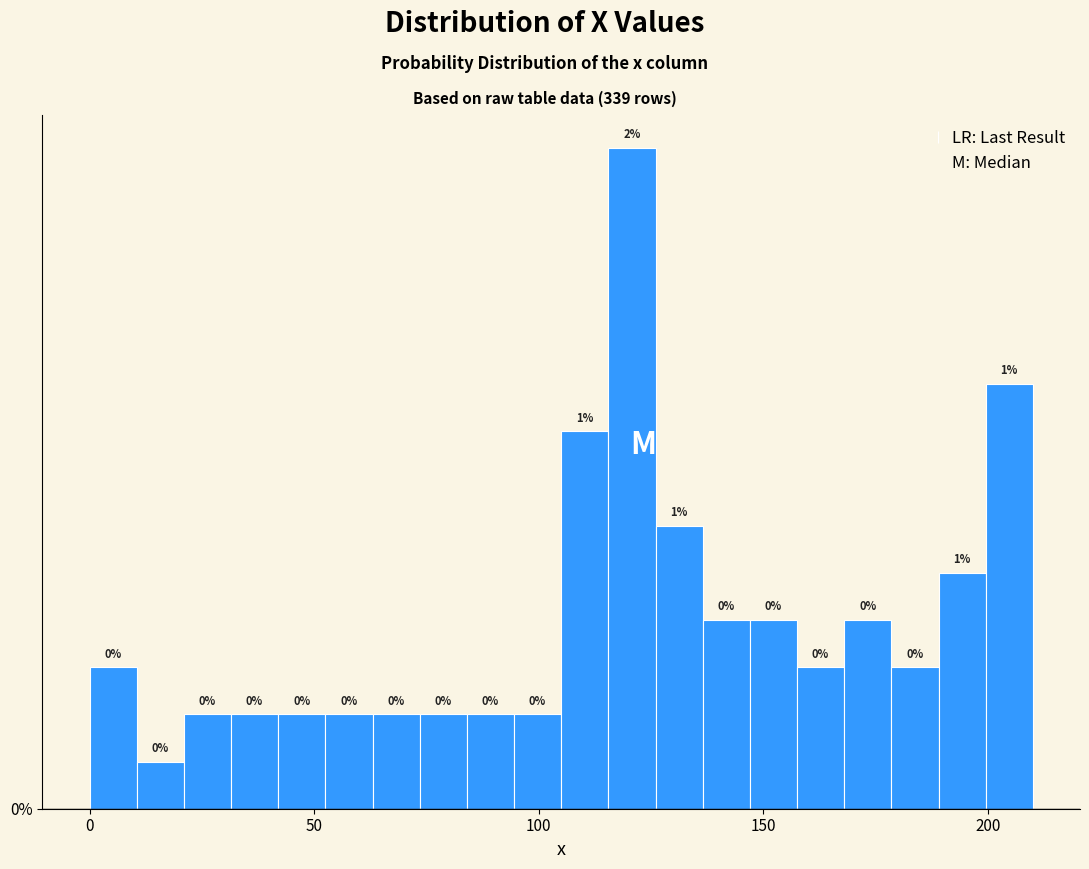

Around what value on the x-axis is the tallest bar? Give the approximate position of its centre, as read against the axis.

120